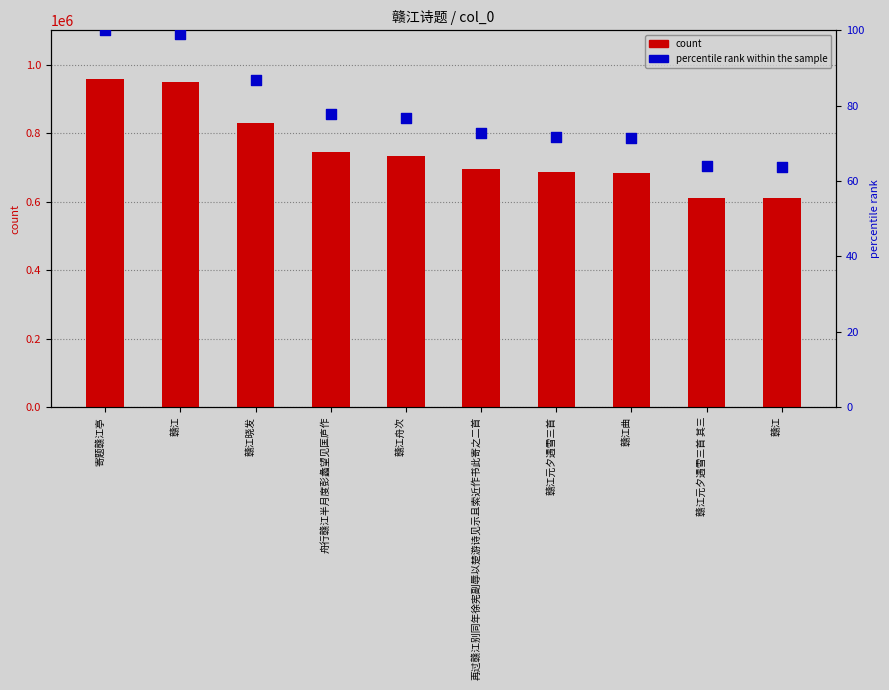

Is the value of percentile rank within the sample at 寄题赣江亭 greater than the value of col_0 (count) at 赣江舟次?

No